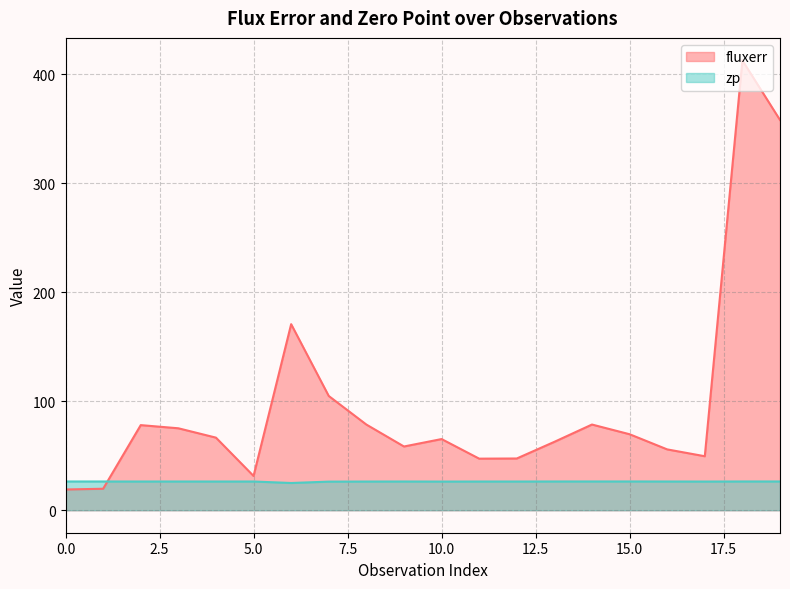

What is the average value of the fluxerr series?

97.6